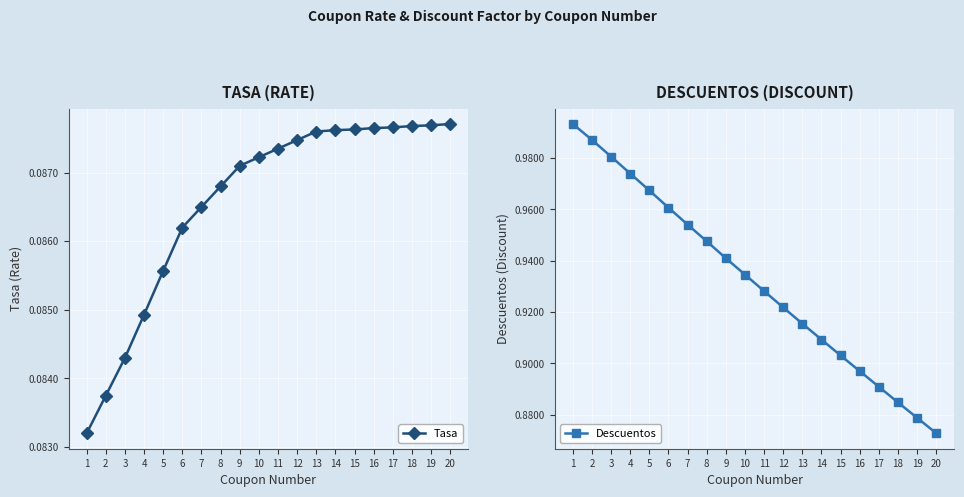

List the series in order of their overall mean, lowest first.

Tasa, Descuentos